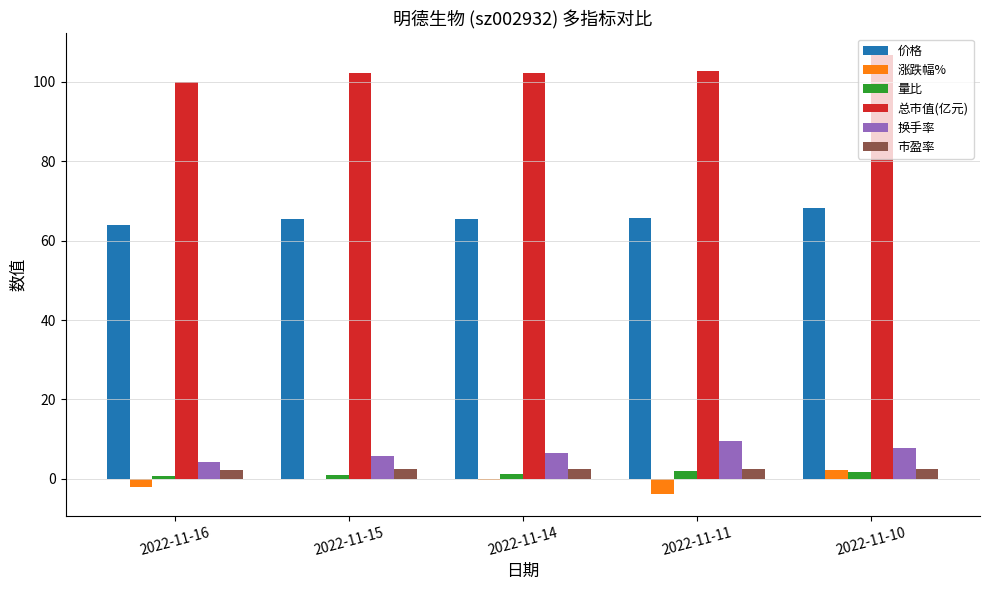

How many groups of bars are there?

5